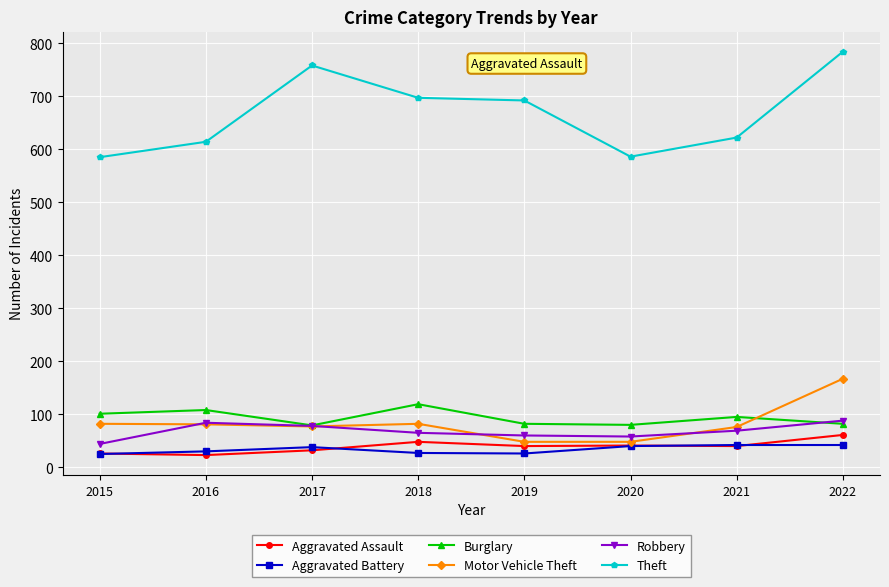

In Theft, how many points are lower than both neighbors (excluding endpoints)?

1